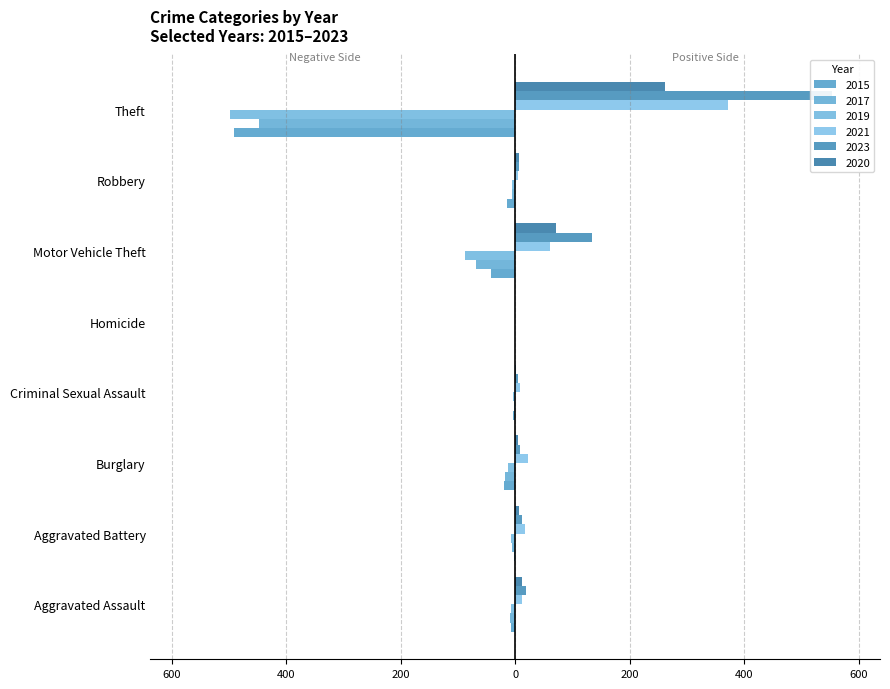

What is the label of the 8th bar from the right?

Aggravated Assault